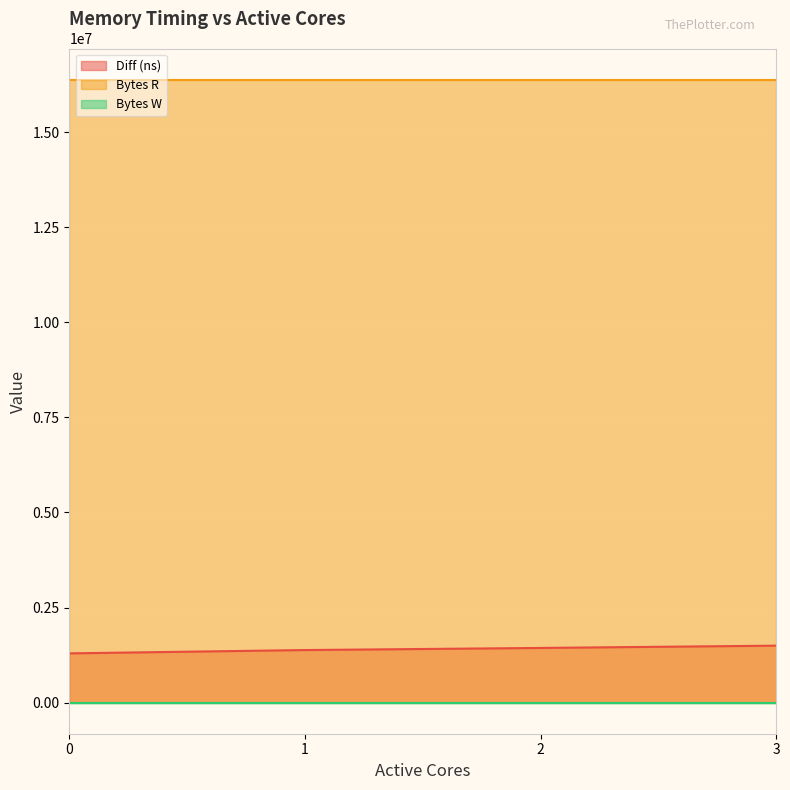

At how many categories does at least one series exceed 9499501?

4